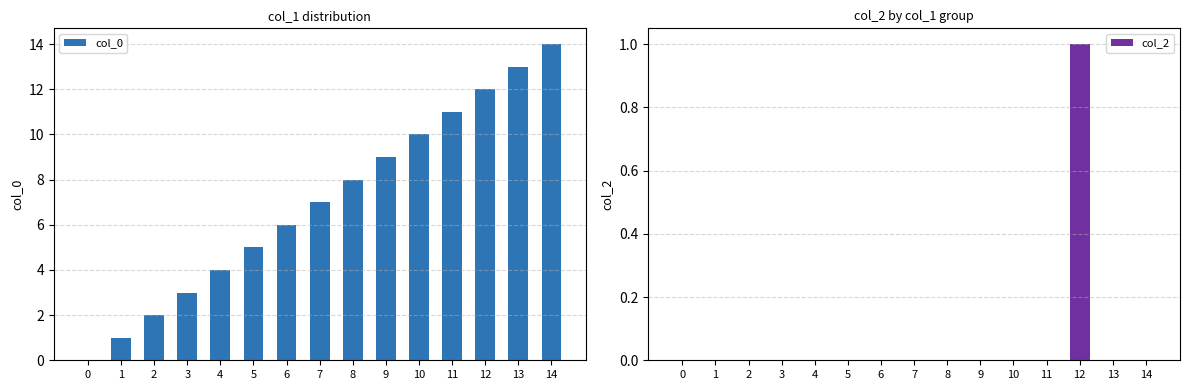

Rank the categories by col_0 value from highest to lowest.

14, 13, 12, 11, 10, 9, 8, 7, 6, 5, 4, 3, 2, 1, 0